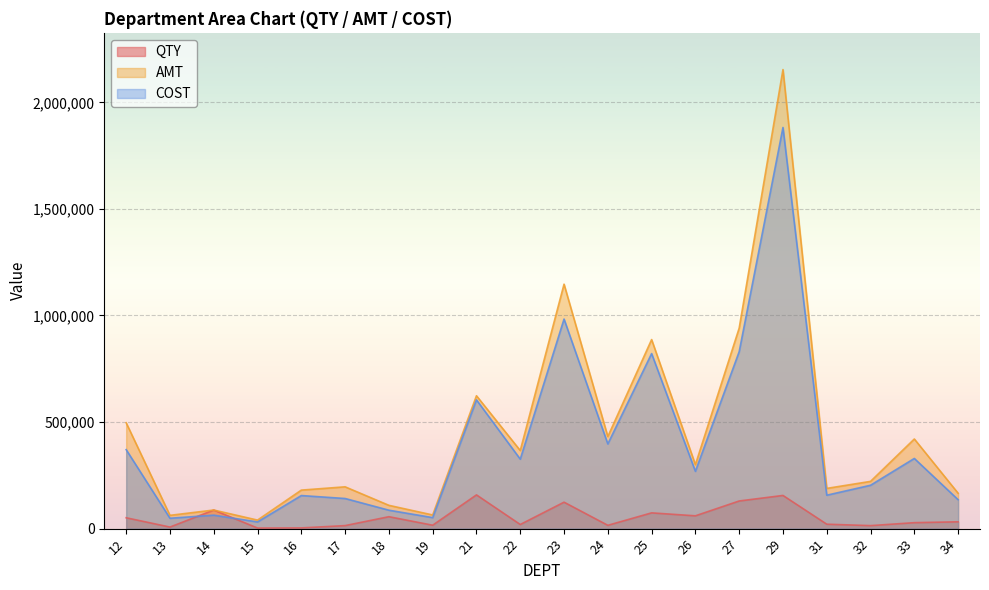

Is the value of AMT at 34 greater than the value of COST at 13?

Yes